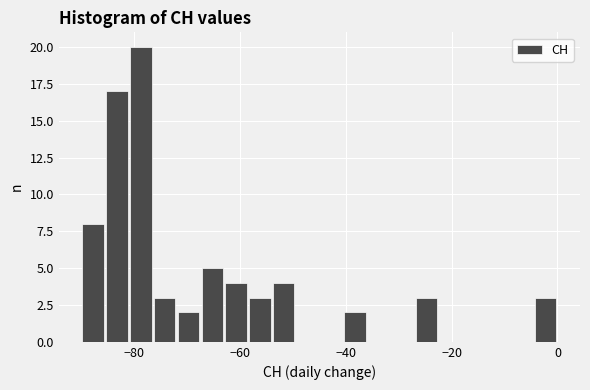

Read against the x-axis, roughly where is the centre of the tallest bar?

-78